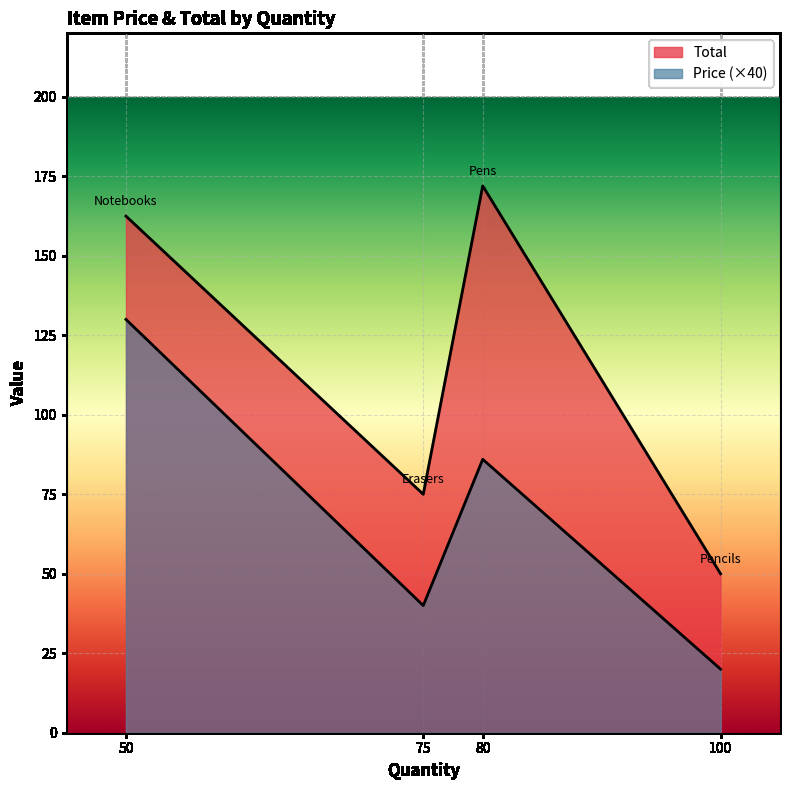

In Price, how many points are higher than both neighbors (excluding endpoints)?

1